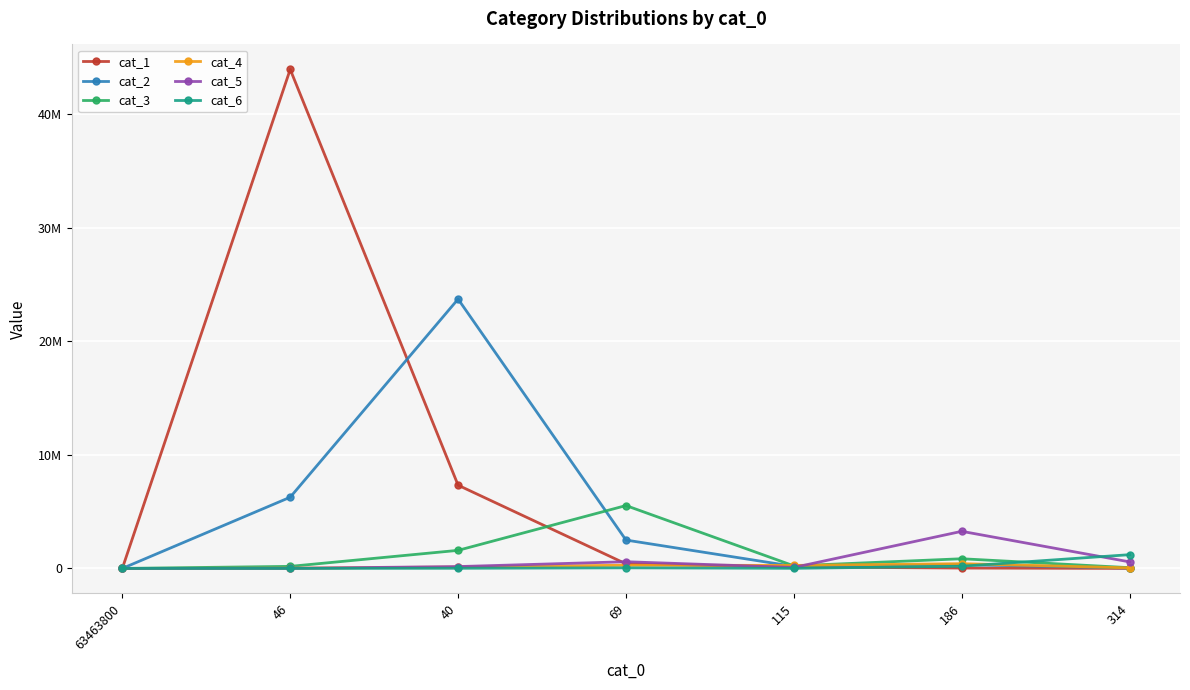

The value of cat_4 at 69 is 471627. True or false?

False